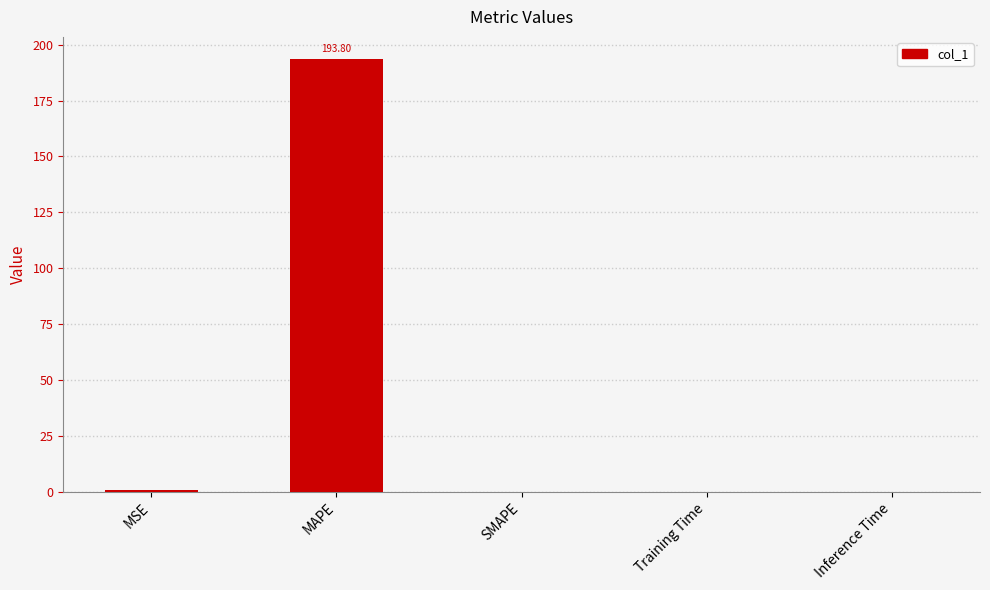

At which category does the chart reach its peak across all series?

MAPE